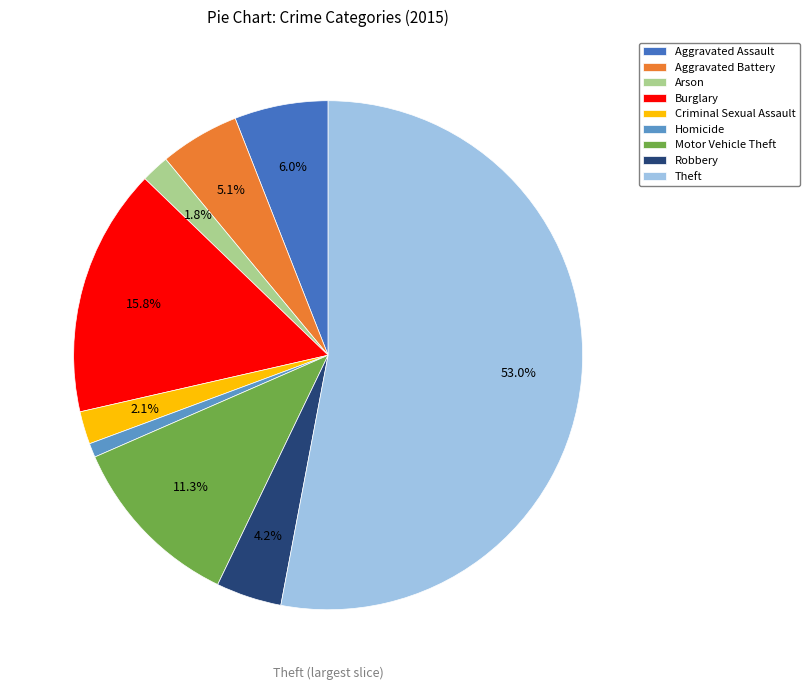

True or false: Criminal Sexual Assault accounts for 2% of the total.

True